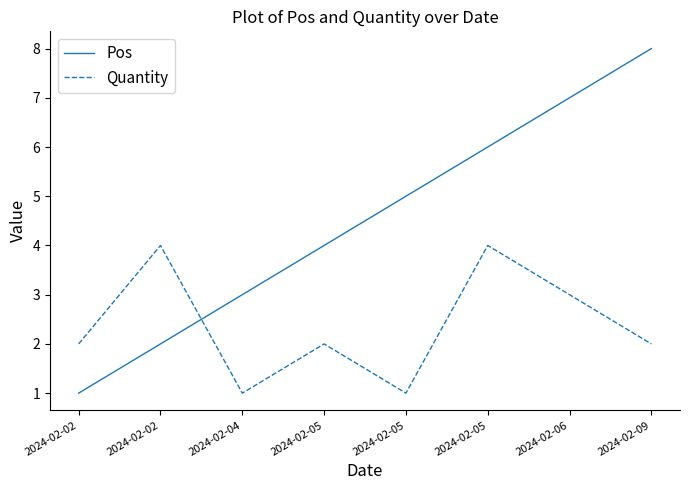

Reading left to right, transcribe all the data shown in this chart.

Pos: 1	2	3	4	5	6	7	8
Quantity: 2	4	1	2	1	4	3	2